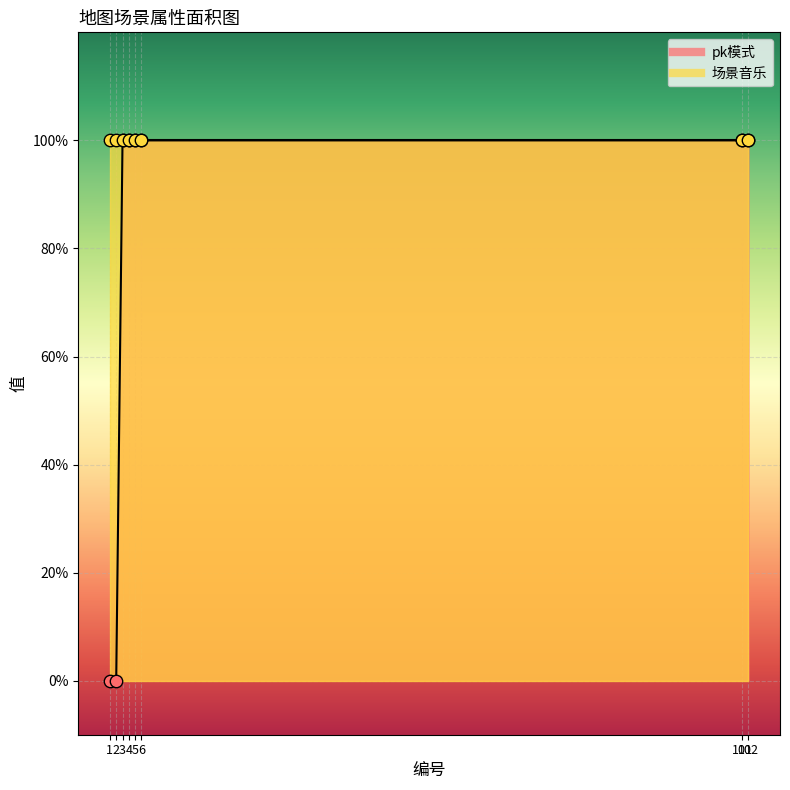

Between 102 and 101, which is larger?

102